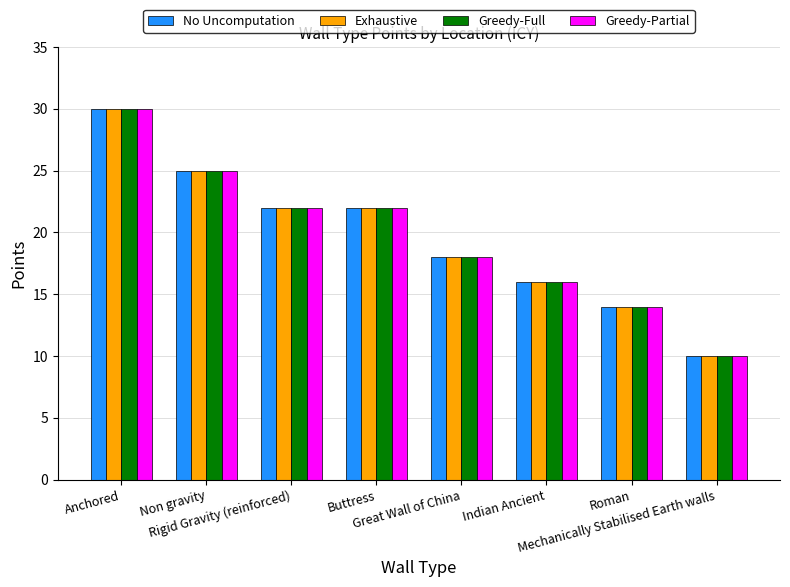

At how many categories does at least one series exceed 20?

4